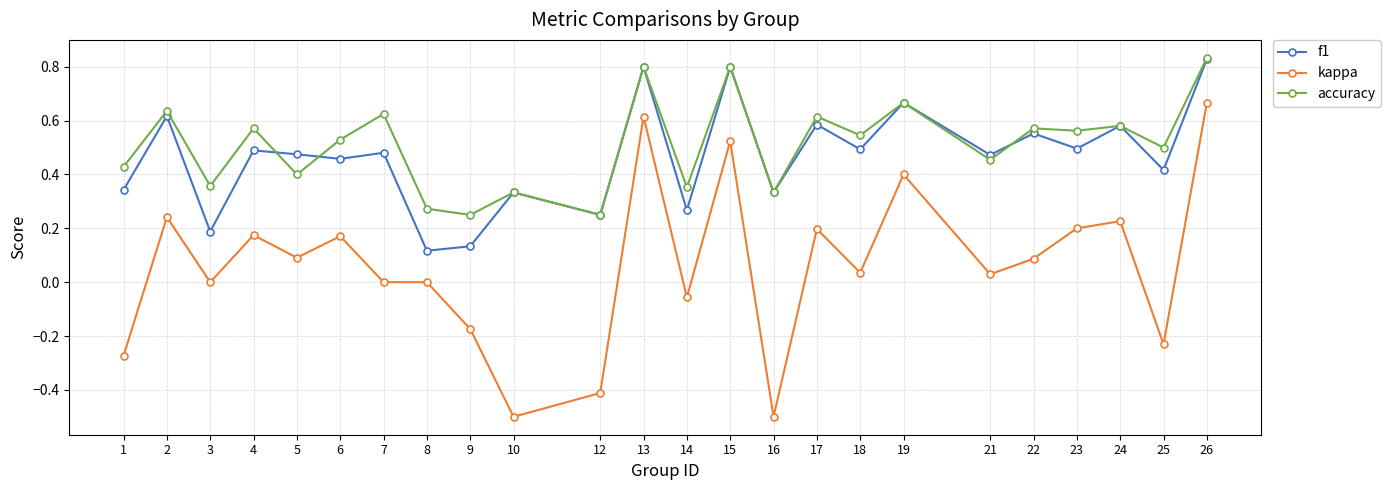

True or false: accuracy has a value of 0.8 at 25.

False